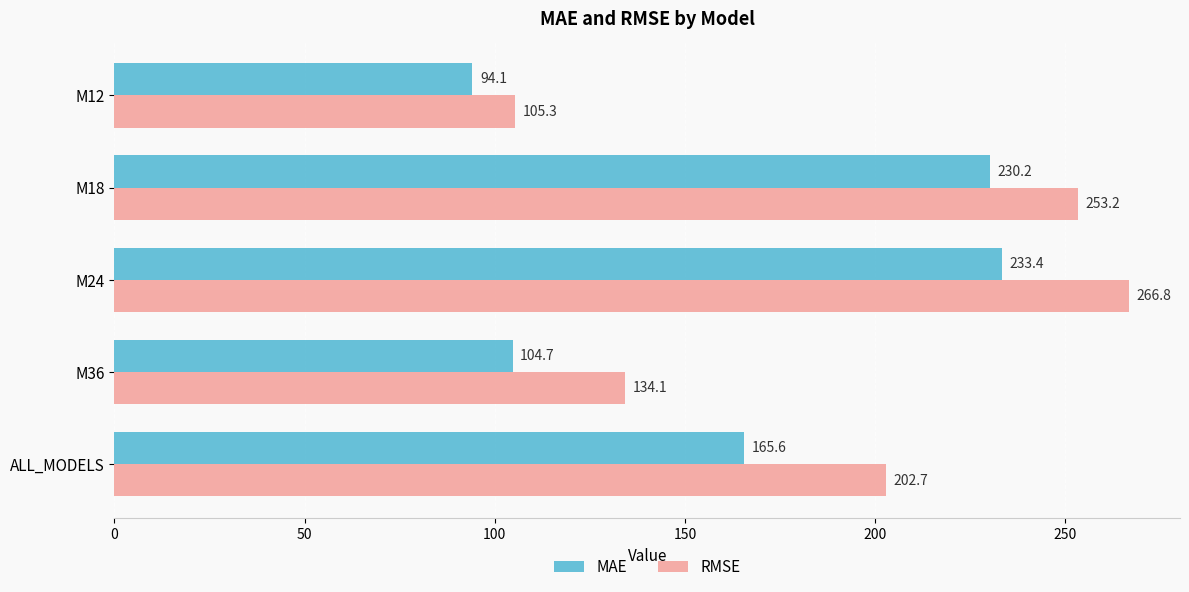

What is the highest value of the MAE series?

233.4